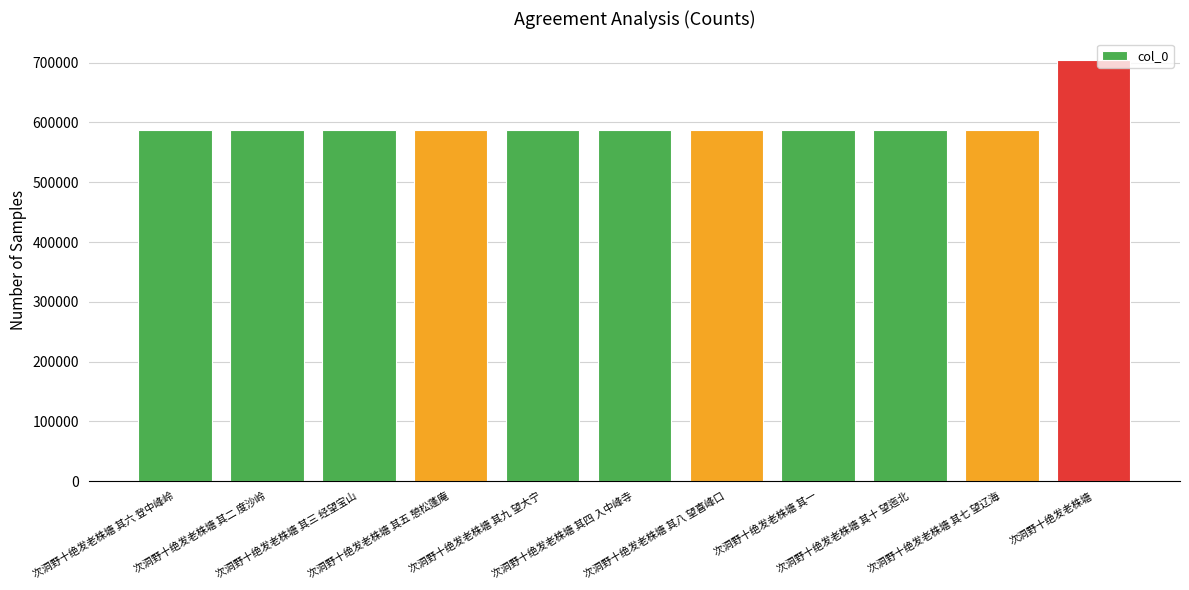

What is the average value?

598291